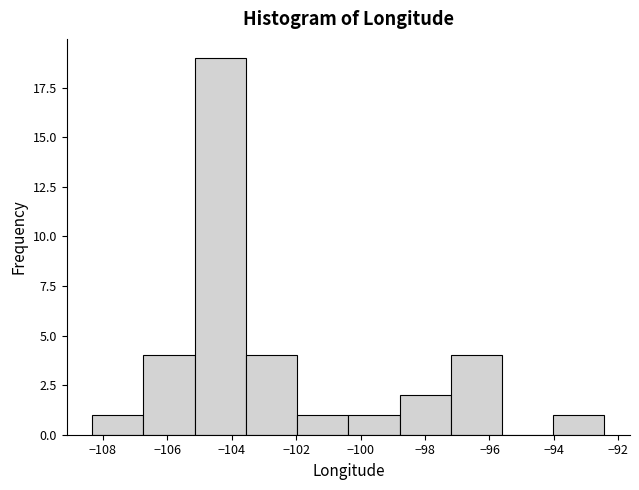

Reading left to right, transcribe this chart: for each bar, give the range it covers on the x-axis and its height. Neither the bar edges nor the heights are printed on the chart, so give them approximately, as read against the axes.

-108.4 to -106.8: 1
-106.8 to -105.2: 4
-105.2 to -103.6: 19
-103.6 to -102.0: 4
-102.0 to -100.4: 1
-100.4 to -98.8: 1
-98.8 to -97.2: 2
-97.2 to -95.6: 4
-95.6 to -94.0: 0
-94.0 to -92.4: 1